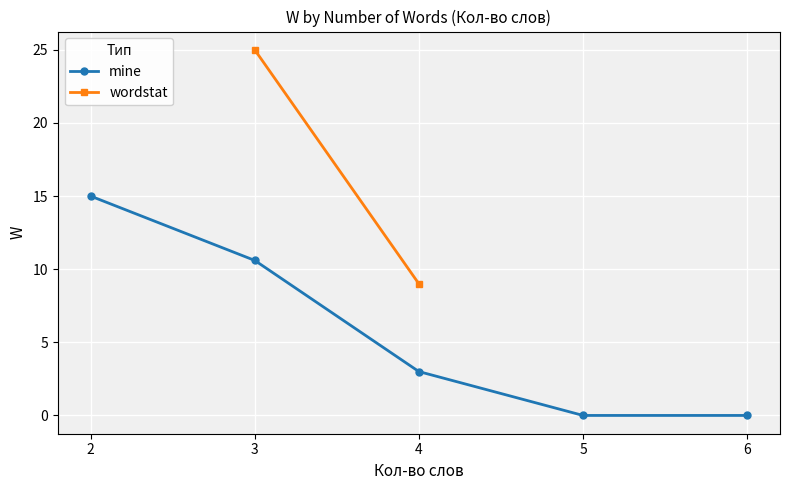

What is the maximum value for mine?

15.0